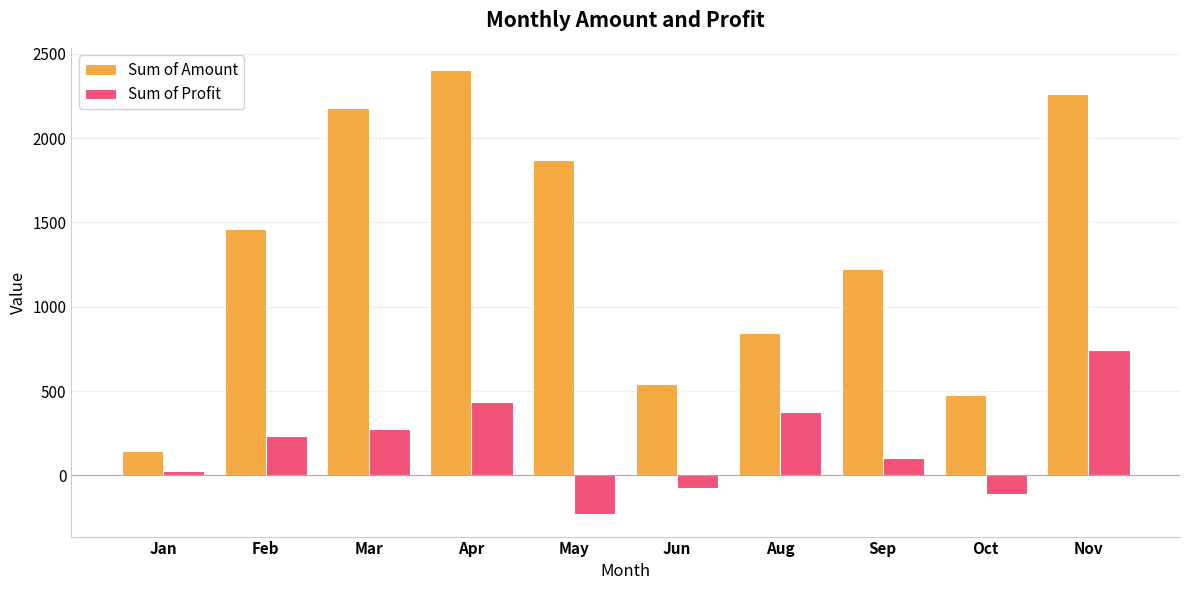

Reading right to left, what are all the values shown in this chart?

Sum of Amount: Nov=2262	Oct=478	Sep=1225	Aug=845	Jun=545	May=1869	Apr=2404	Mar=2180	Feb=1462	Jan=147
Sum of Profit: Nov=745	Oct=-109	Sep=103	Aug=378	Jun=-73	May=-231	Apr=438	Mar=275	Feb=236	Jan=25